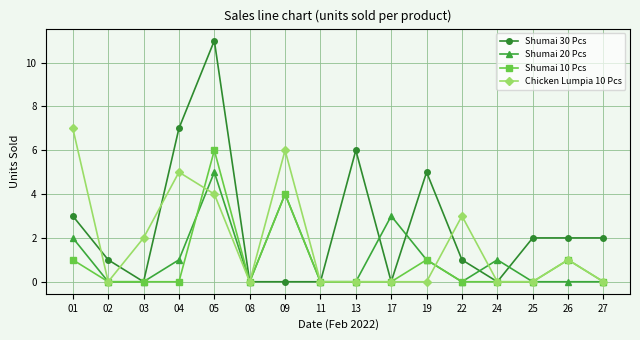

True or false: Shumai 10 Pcs has more than 2 interior local peaks.

True